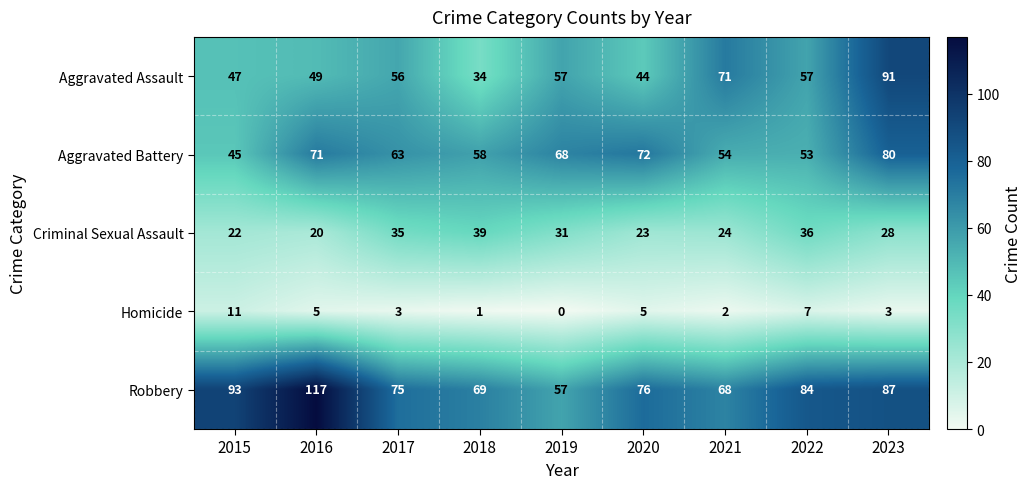

The value of Aggravated Battery at 2017 is 63. True or false?

True